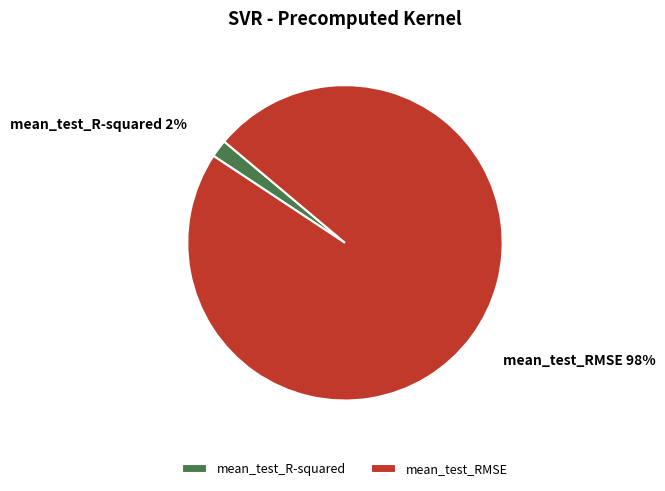

Is mean_test_R-squared the majority of the pie?

No